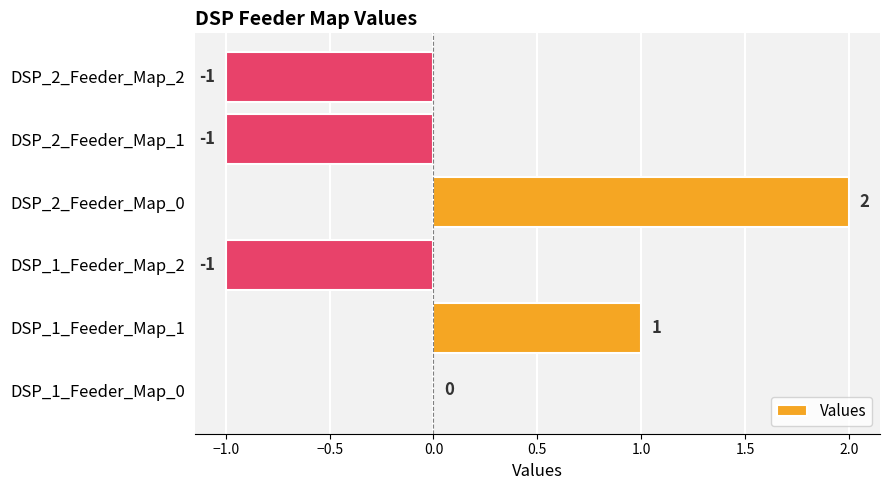

Between DSP_2_Feeder_Map_0 and DSP_1_Feeder_Map_1, which is larger?

DSP_2_Feeder_Map_0